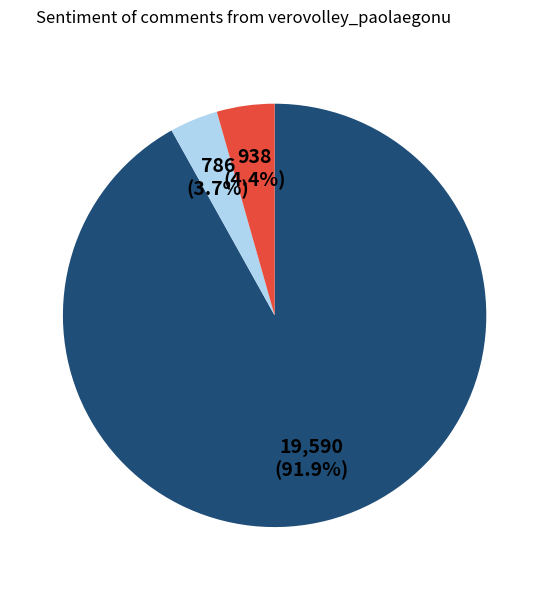

Does any single category account for the majority?

Yes